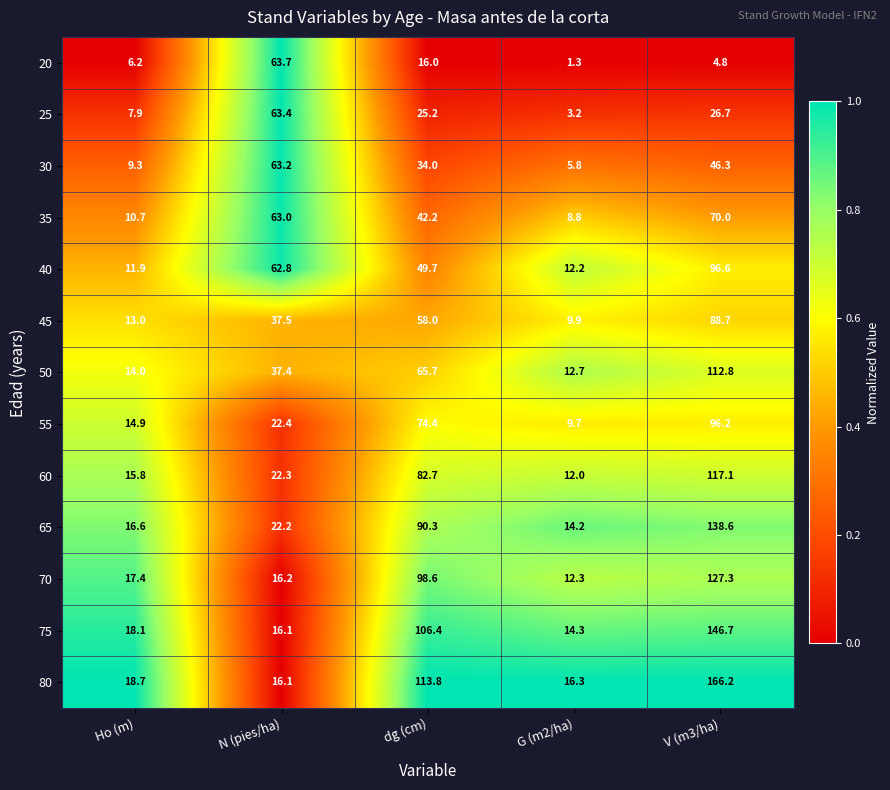

What is the sum of all 75 values?

301.6